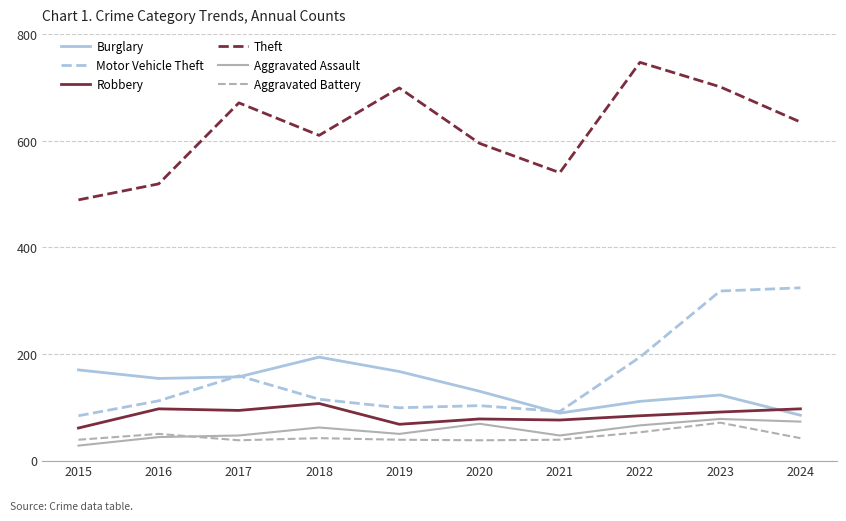

What is the minimum value shown in the chart?

28